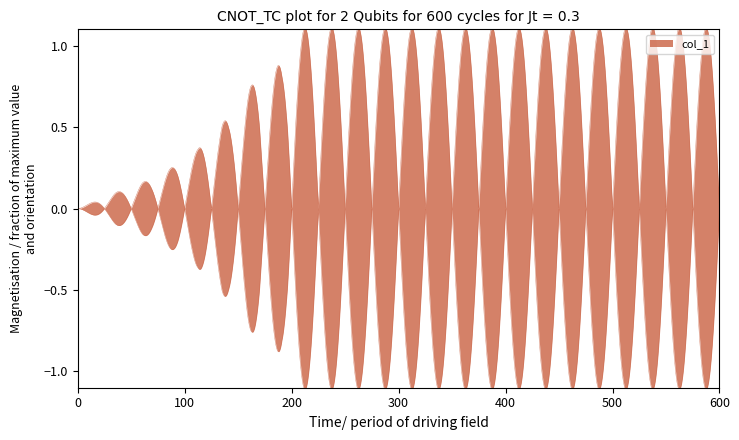

The chart shows a value of 0.4 at 163. True or false?

False